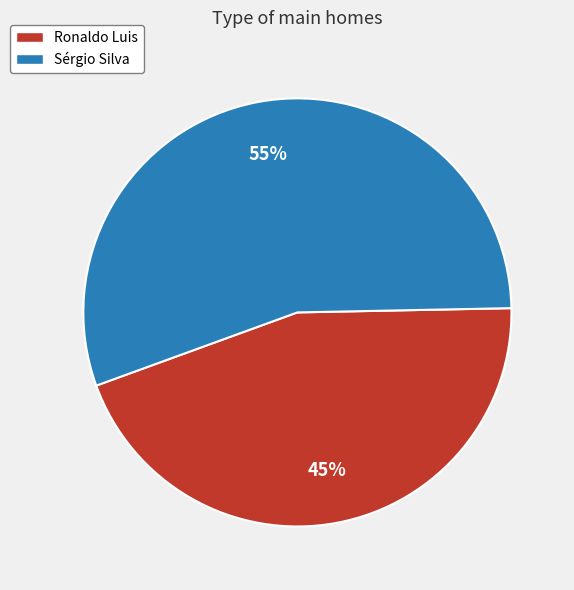

Is the sum of Sérgio Silva and Ronaldo Luis greater than half?

Yes